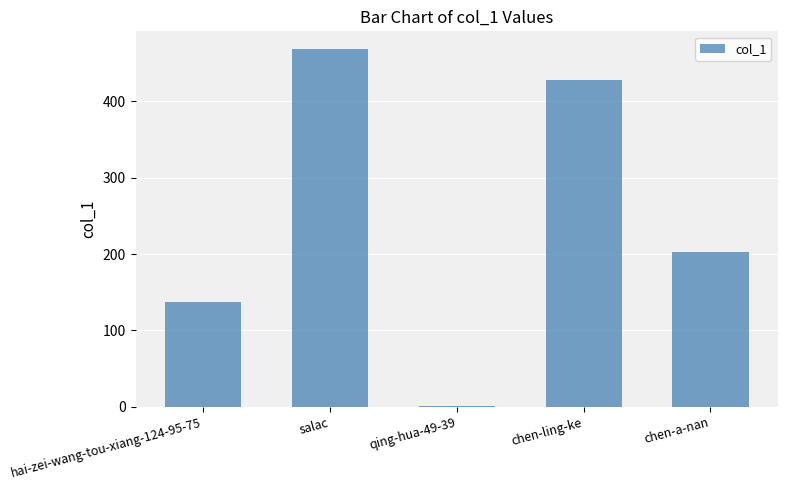

Between chen-a-nan and salac, which is larger?

salac